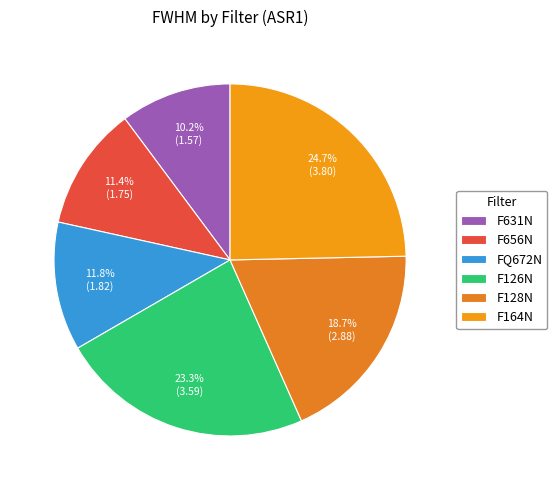

Which slice is the smallest?

F631N